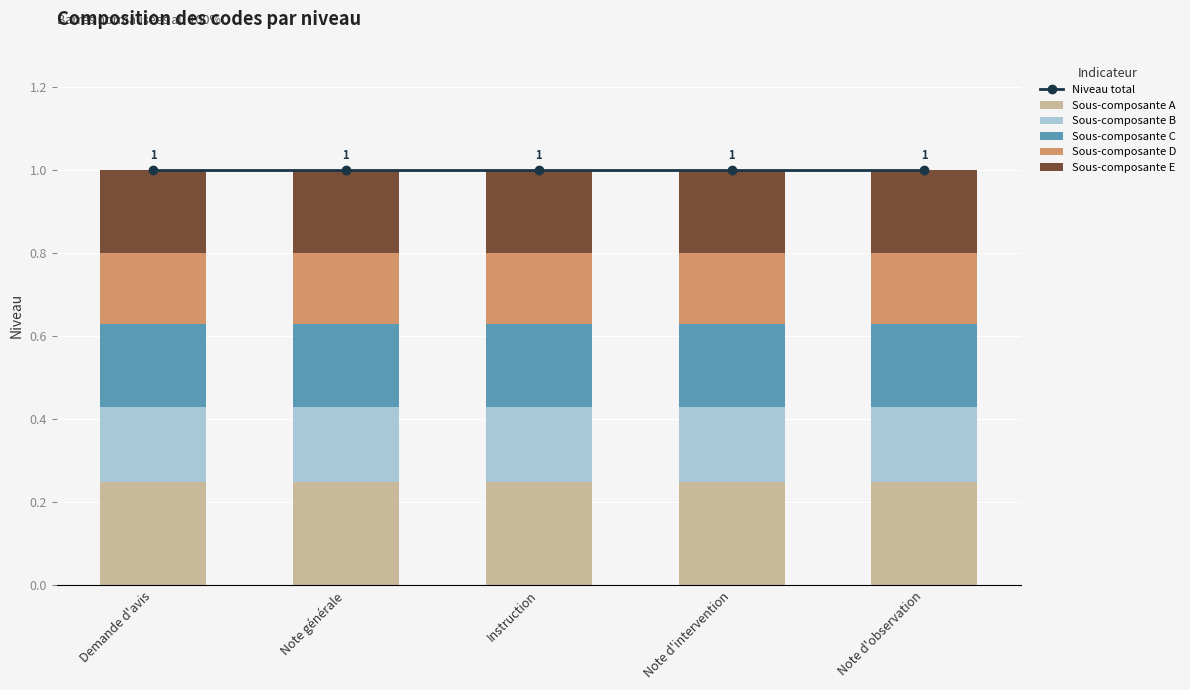

The Niveau total series shows 1.0 at Instruction. True or false?

True